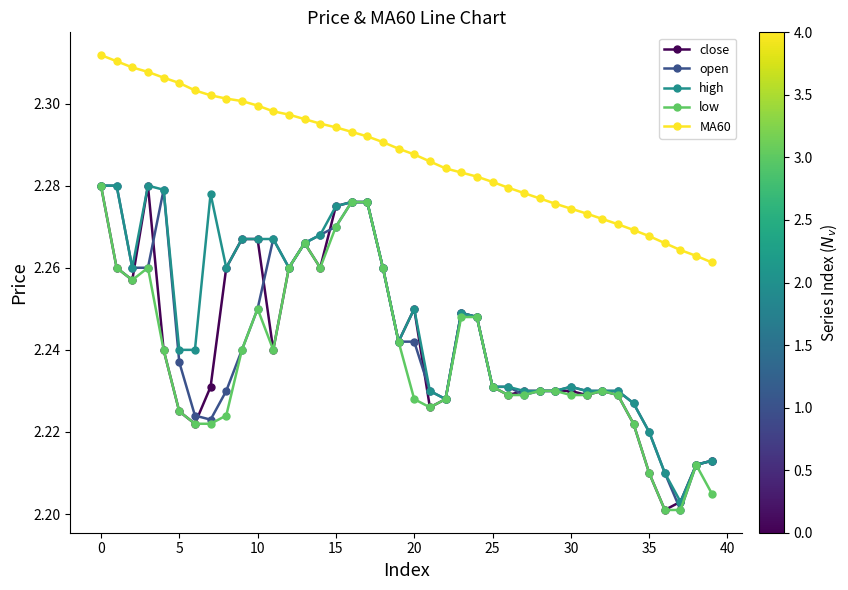

Which series has the largest total across all categories?

MA60